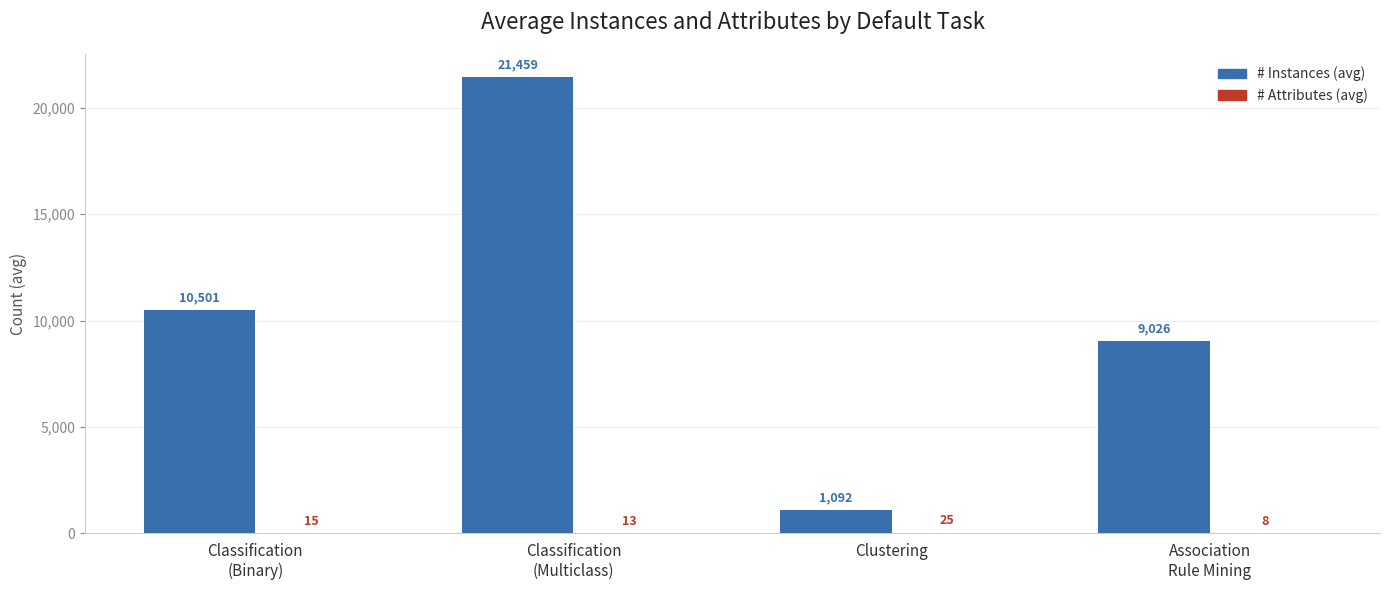

Which series has the largest total across all categories?

# Instances (avg)